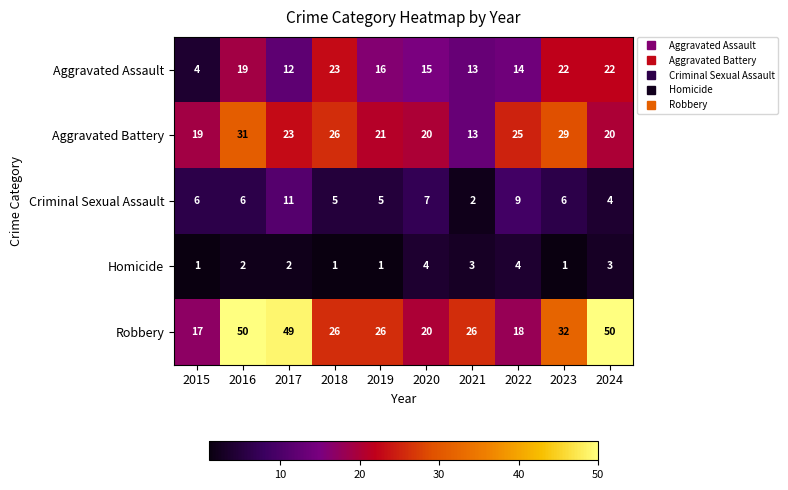

At which category is the sum across all series the highest?

2016